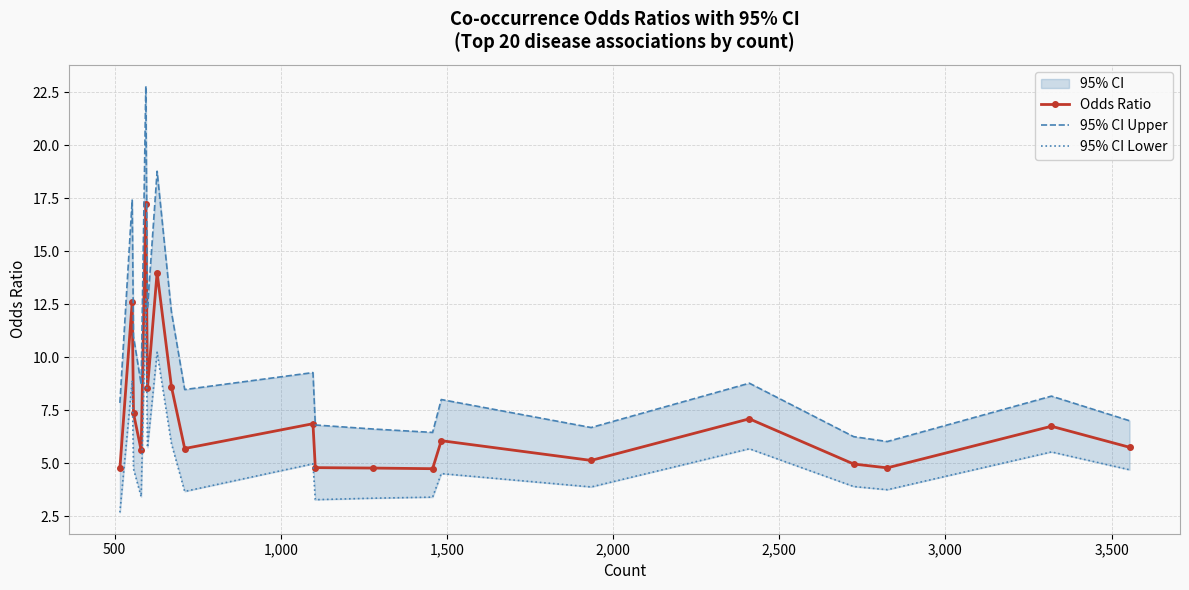

How many values in the 95% CI Lower series are below 4?

9